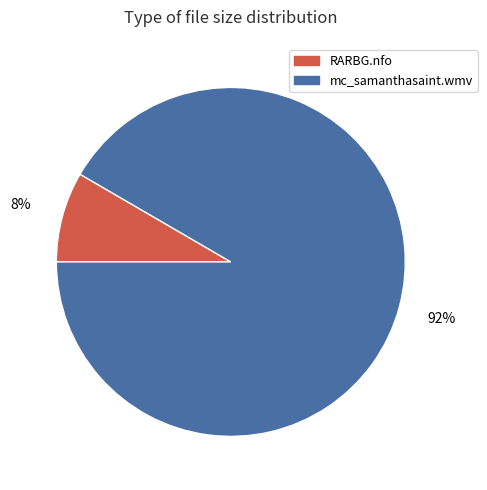

Which has a higher value, RARBG.nfo or mc_samanthasaint.wmv?

mc_samanthasaint.wmv